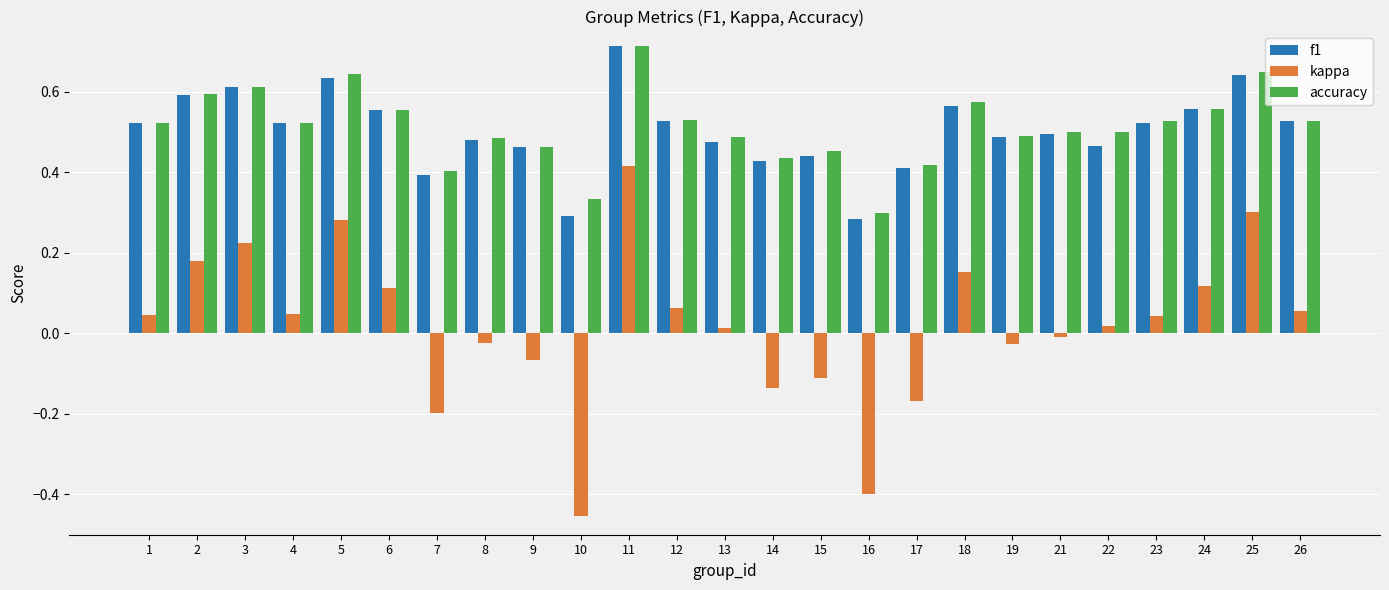

At which label does kappa reach its peak?

11